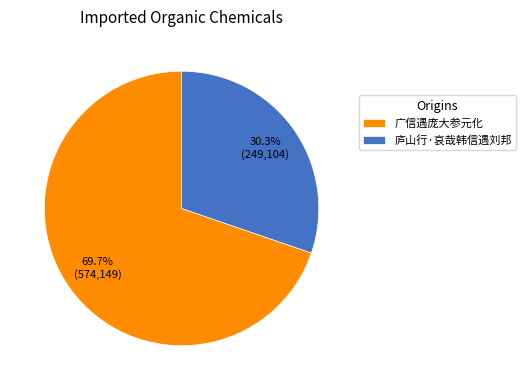

Does 庐山行·哀哉韩信遇刘邦 account for over 50% of the chart?

No